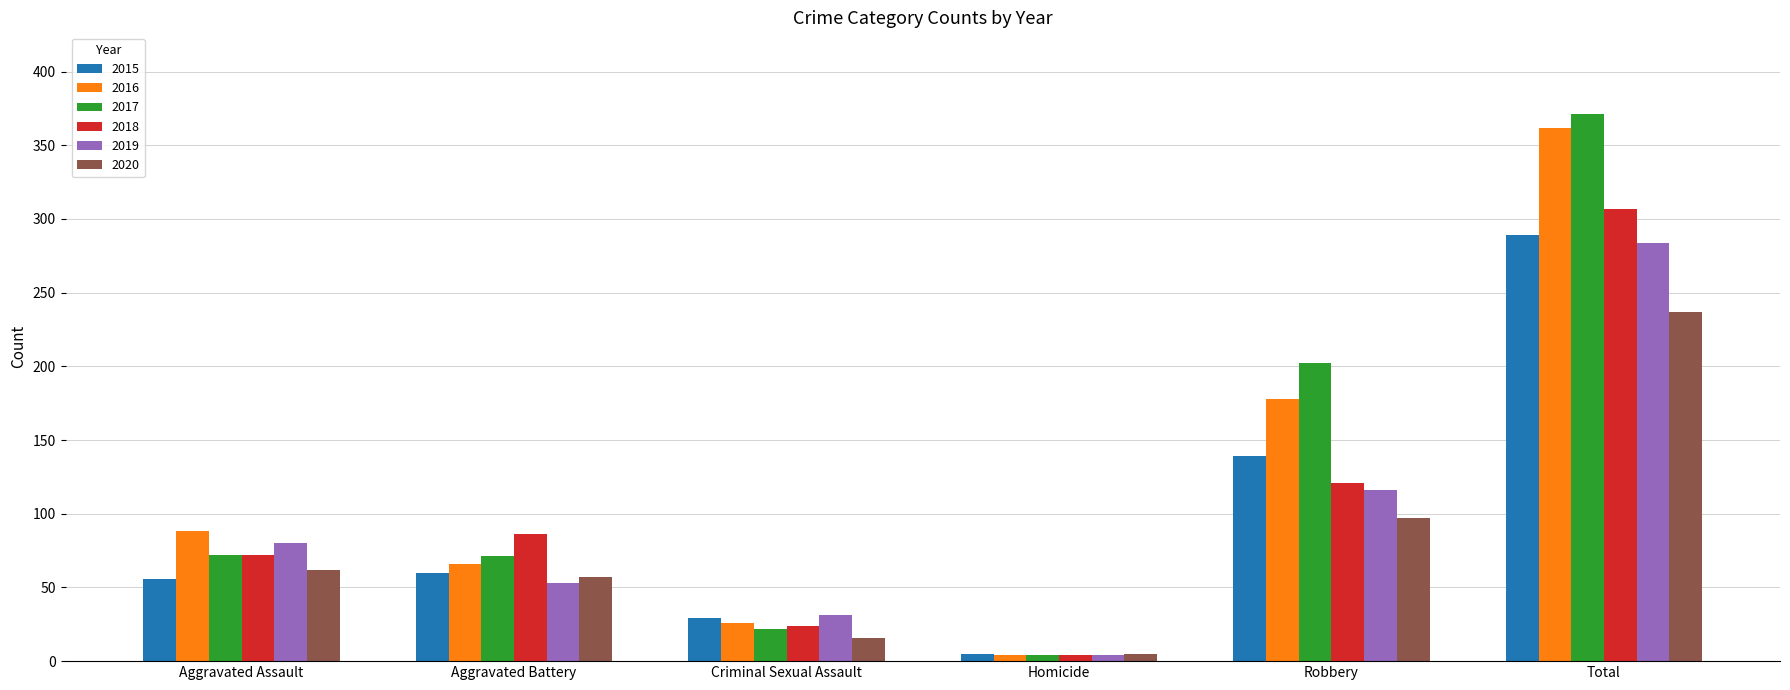

The value of 2015 at Criminal Sexual Assault is 29. True or false?

True